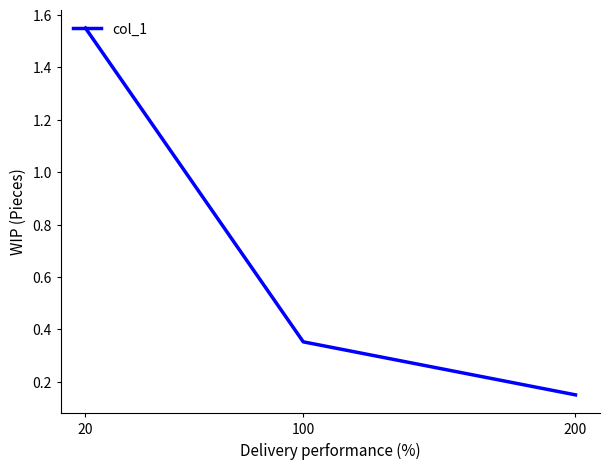

What is the difference between the maximum and minimum values?

1.4